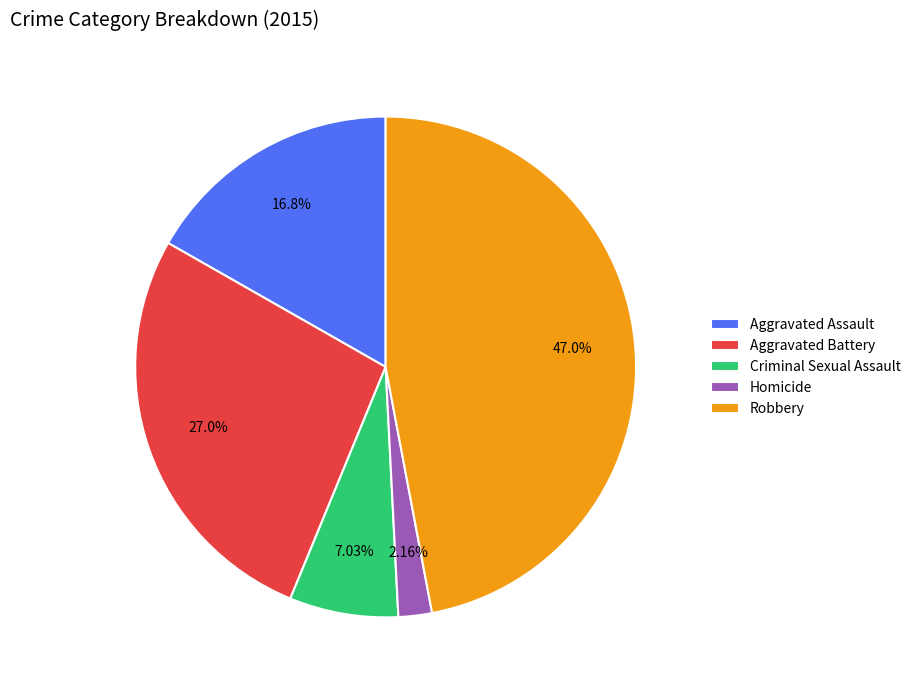

To the nearest percent, what percentage of the pie is Aggravated Assault?

17%